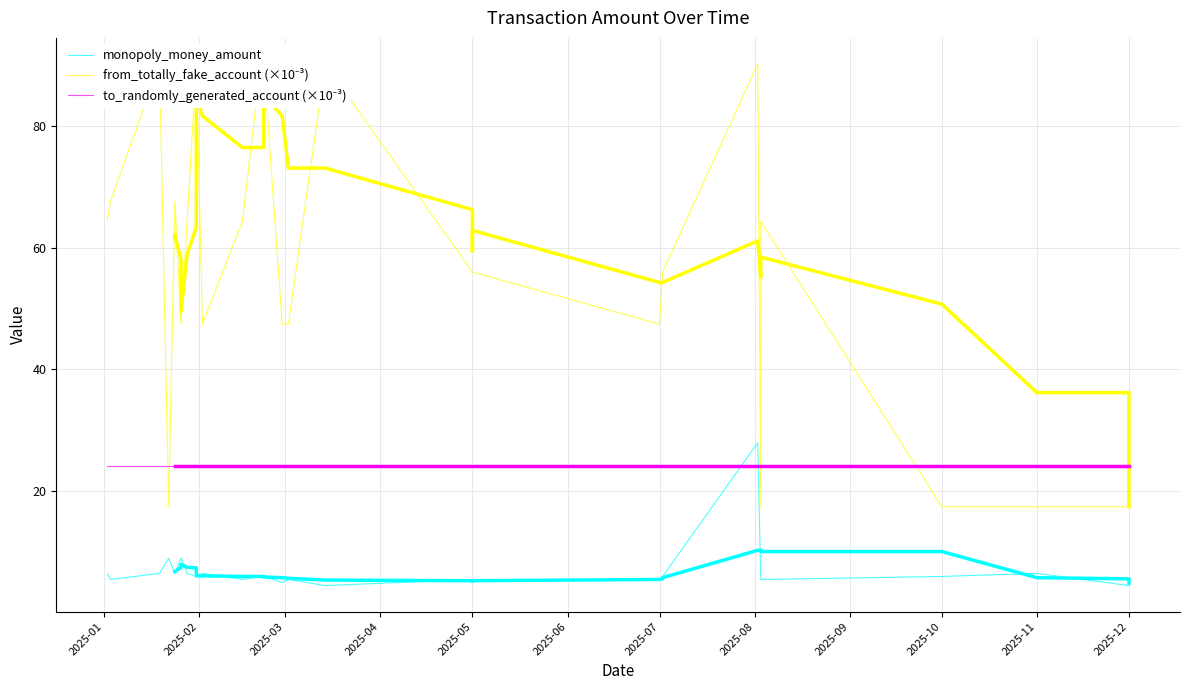

What is the value of the monopoly_money_amount point at the 33rd from the left?

5.5